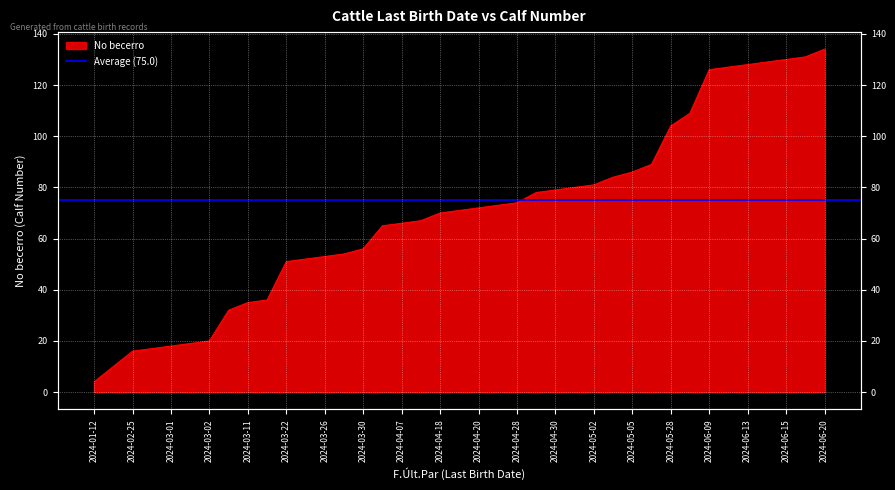

What is the ratio of the value at 2024-04-20 to the value at 2024-03-28?

1.3